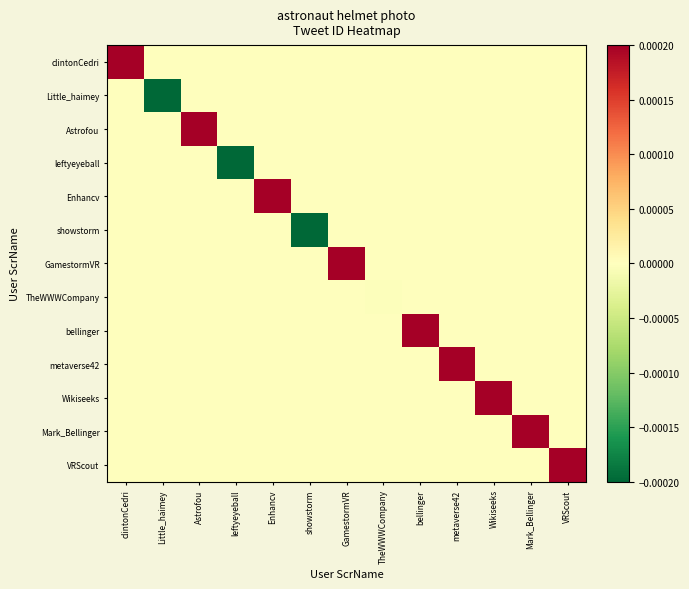

Between leftyeyeball and clintonCedri, which is larger?

clintonCedri